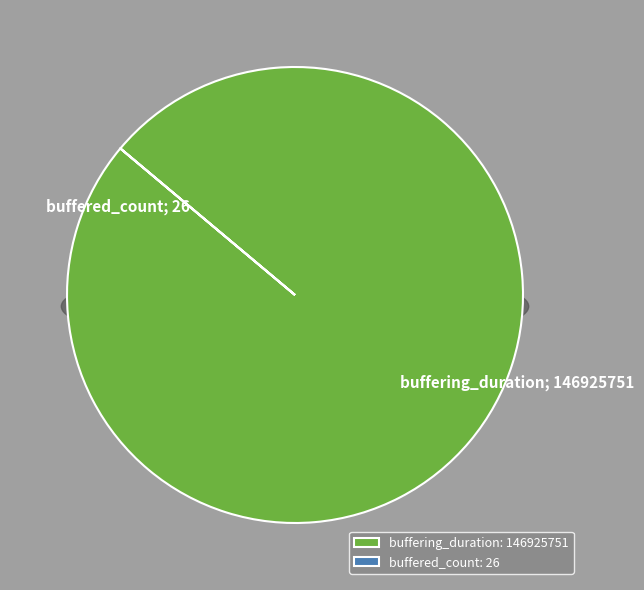

Rank the categories by value from highest to lowest.

buffering_duration, buffered_count